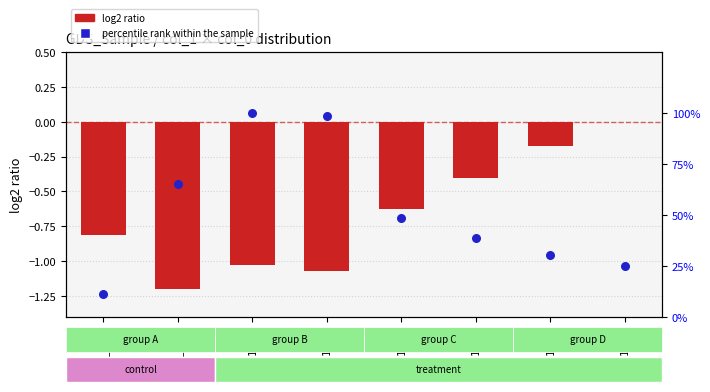

Which series has the largest Y range (max minus min)?

percentile rank within the sample